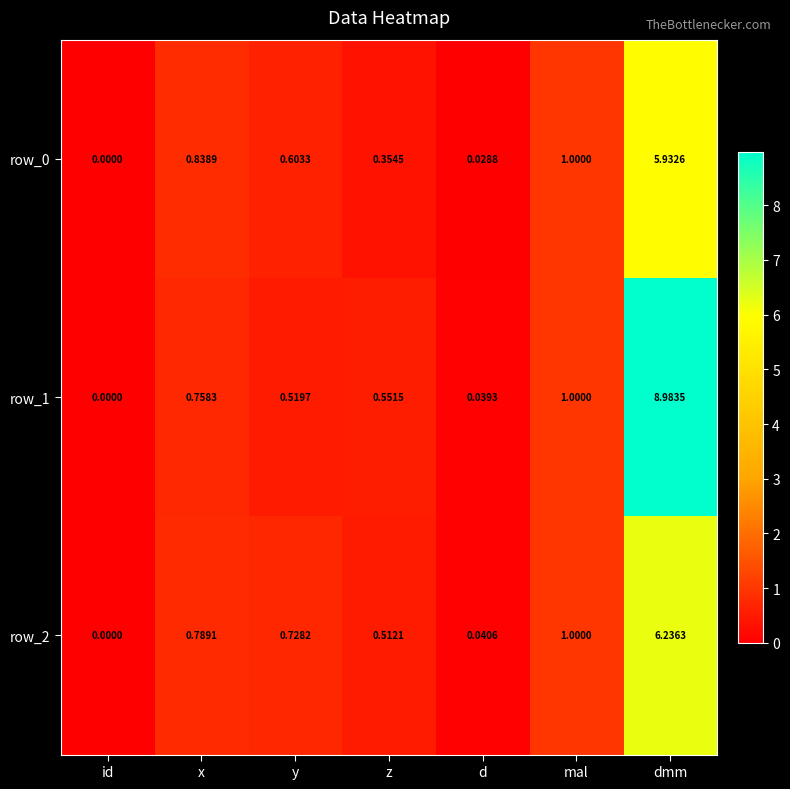

Rank the categories by row_0 value from highest to lowest.

dmm, mal, x, y, z, d, id